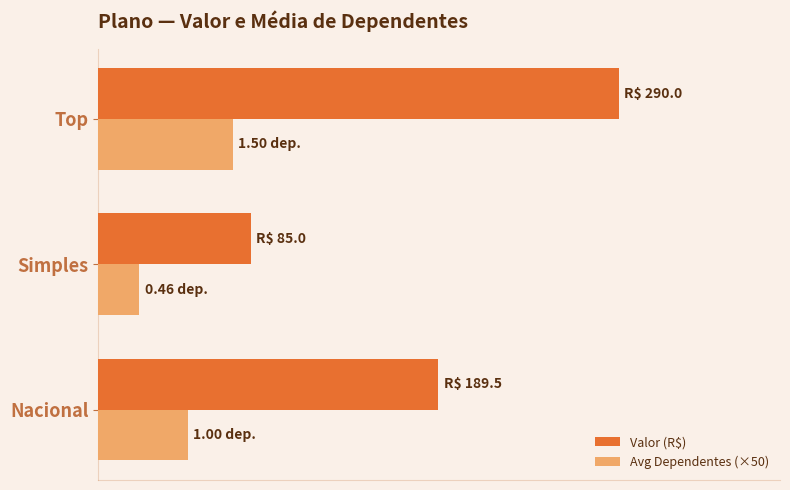

What are all the series names shown in the legend?

Valor (R$), Avg Dependentes (×50)